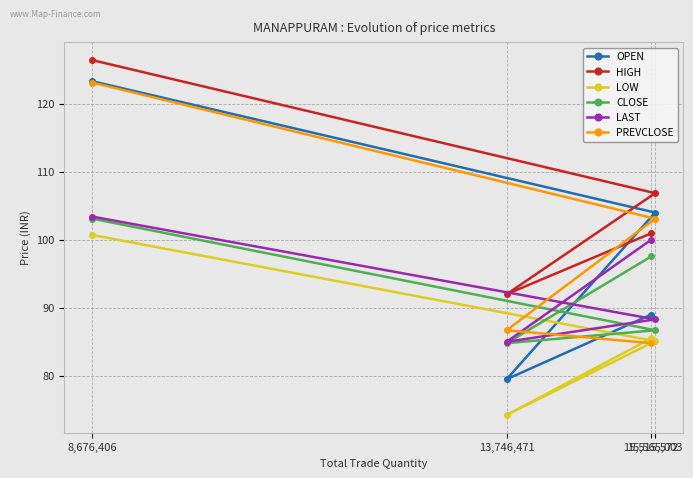

What are all the series names shown in the legend?

OPEN, HIGH, LOW, CLOSE, LAST, PREVCLOSE